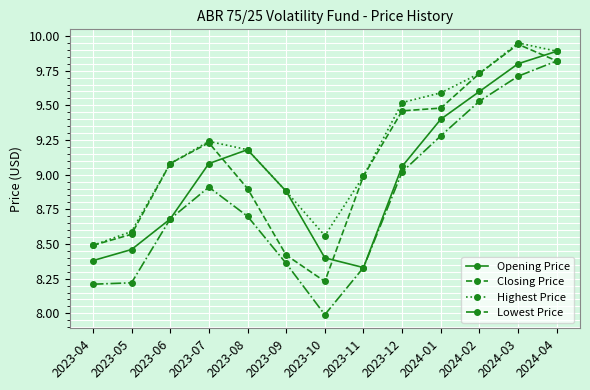

Which category has the lowest value across all series?

2023-10